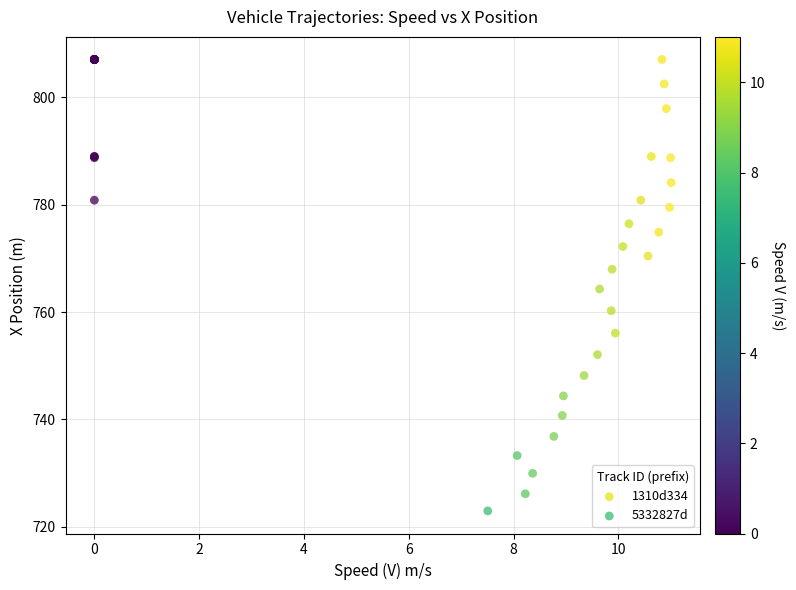

Which series contains the highest Y value?

1310d334